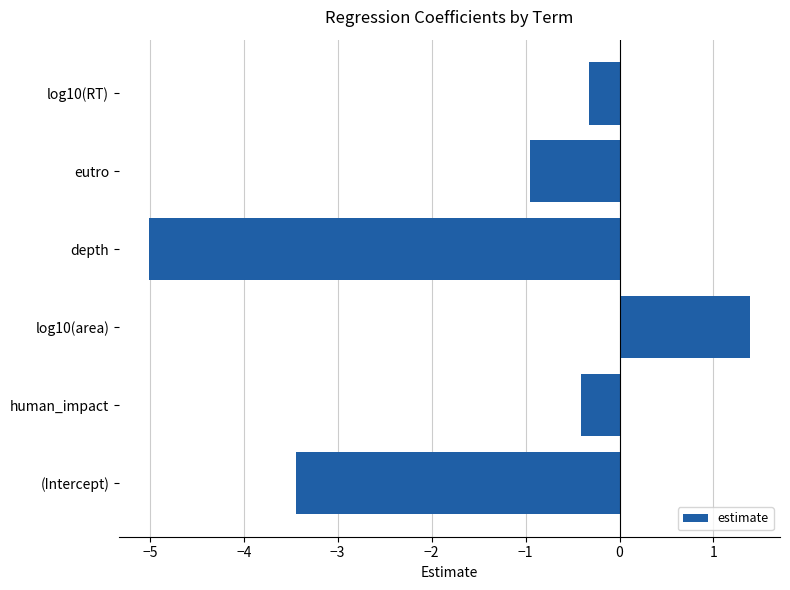

What is the change in value from human_impact to depth?

-4.6